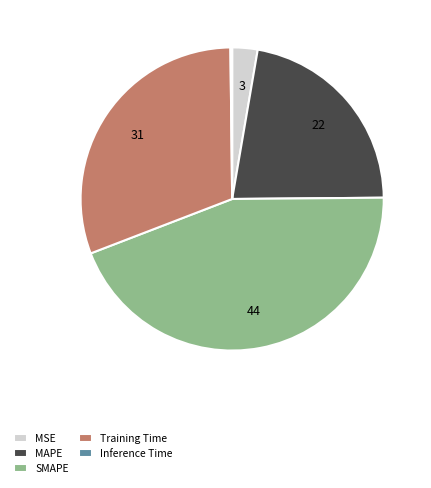

Which has a higher value, MAPE or Training Time?

Training Time